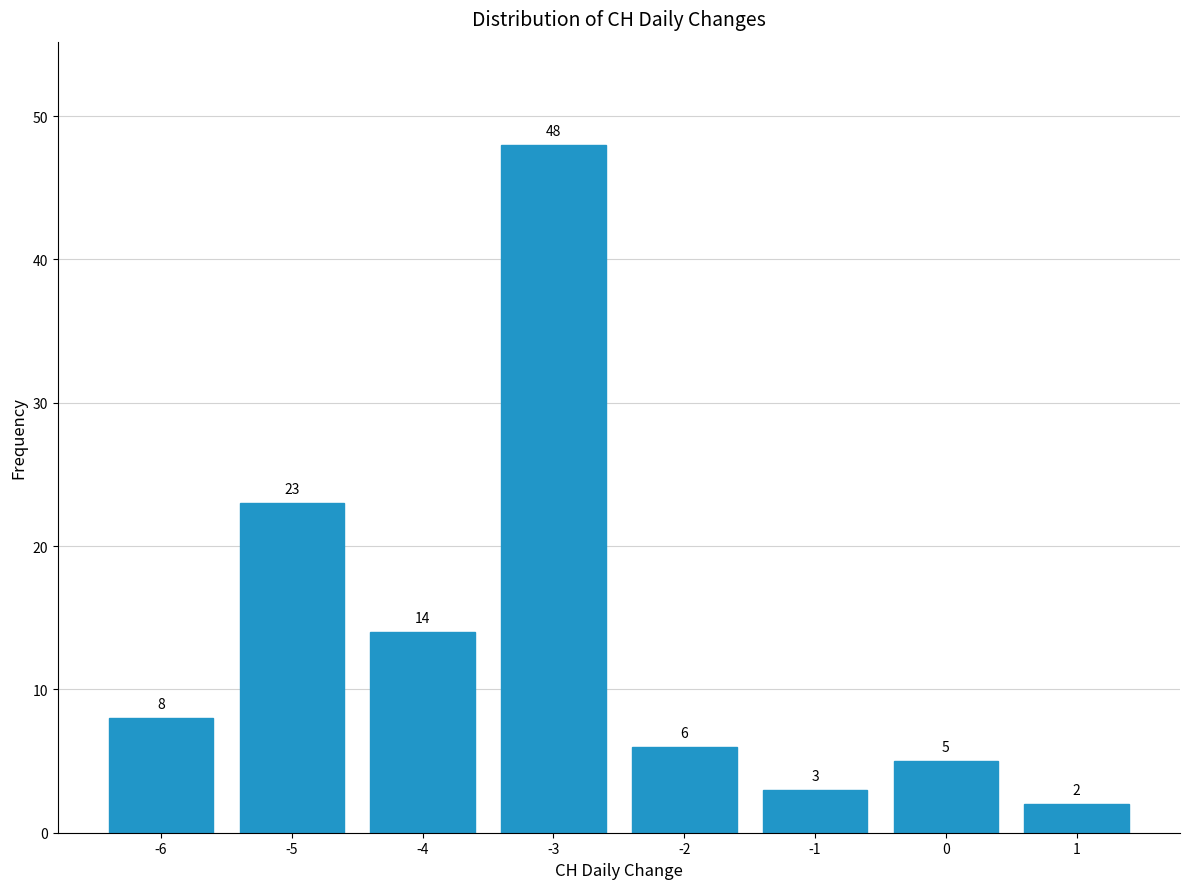

Reading left to right, what are all the values shown in this chart?

8	23	14	48	6	3	5	2